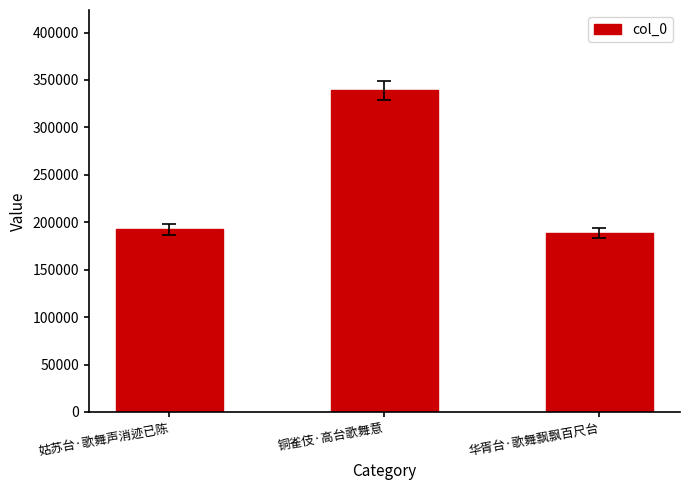

What position from the right is 铜雀伎·高台歌舞意?

2